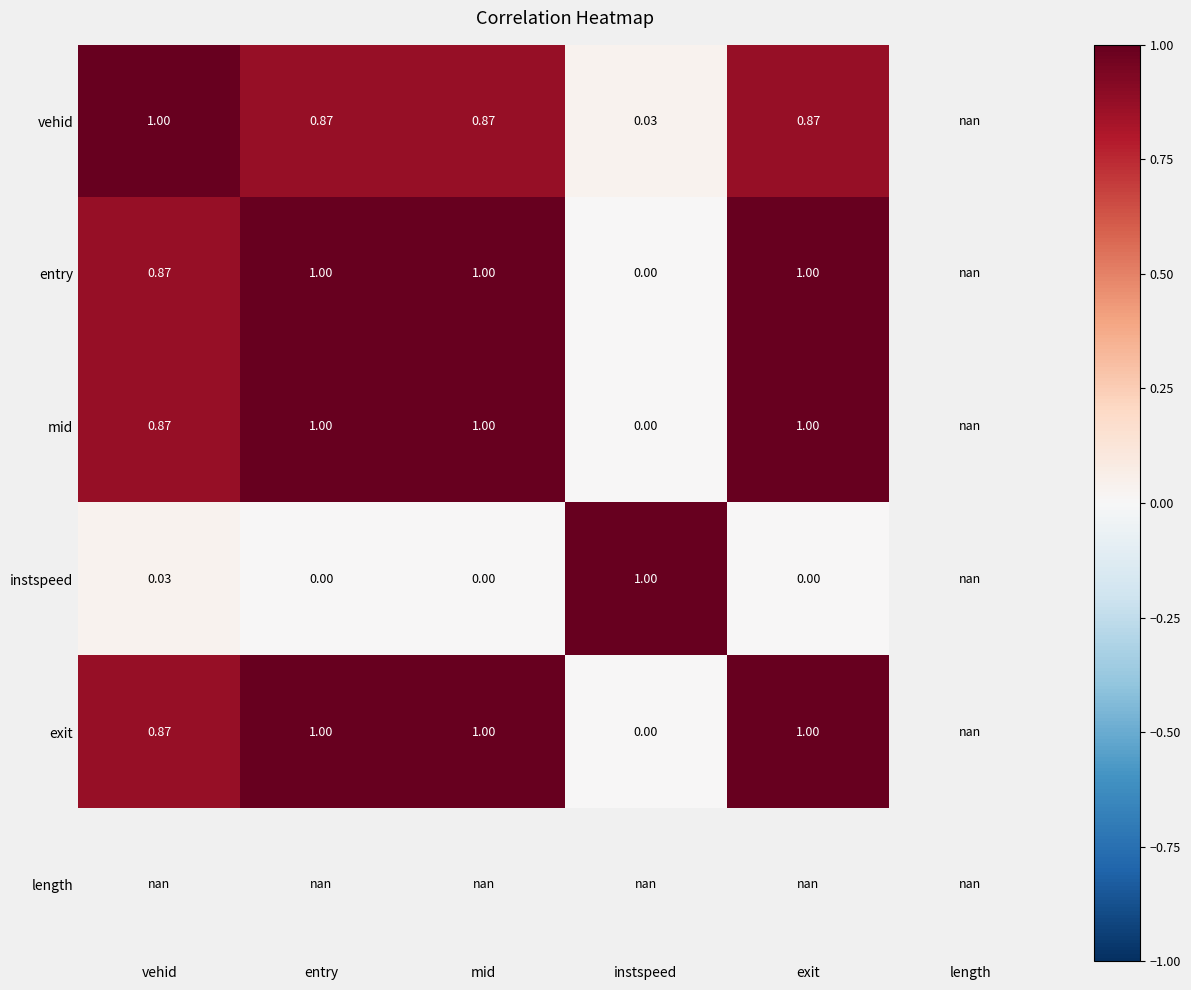

What is the spread (max minus min) of values at entry?

1.0